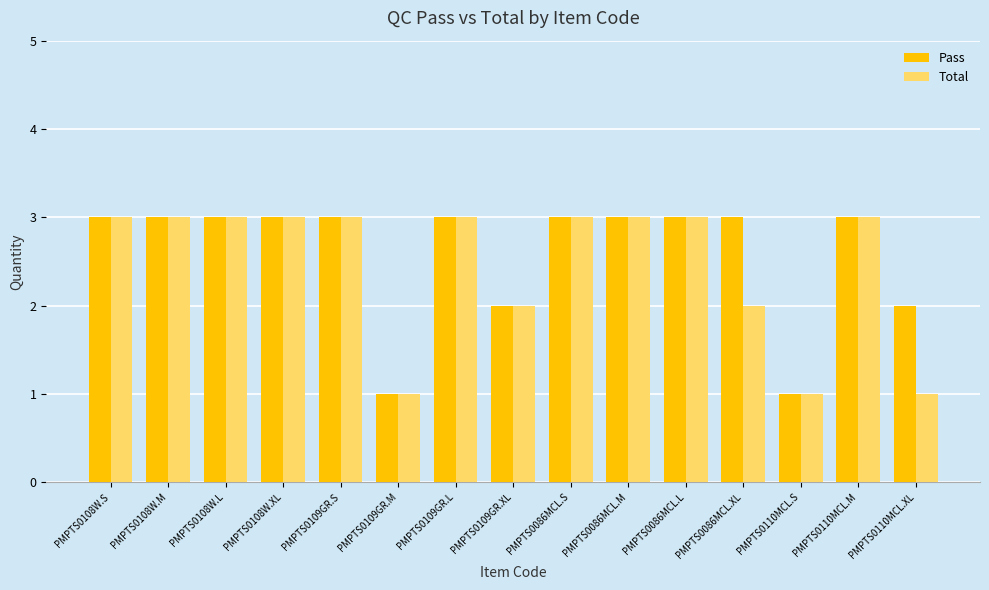

What is the average value of the Pass series?

3